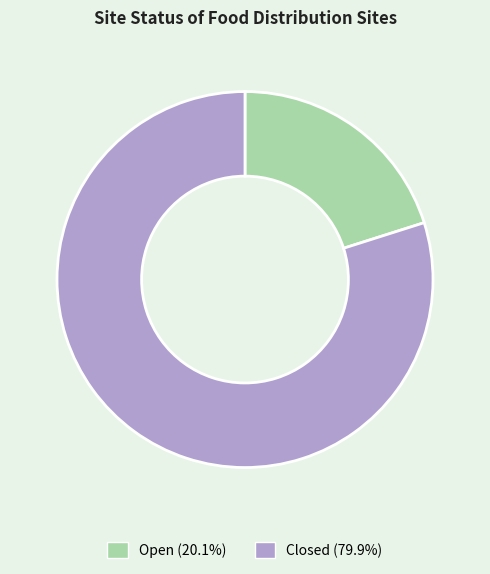

Combined, do Closed and Open account for over 50%?

Yes